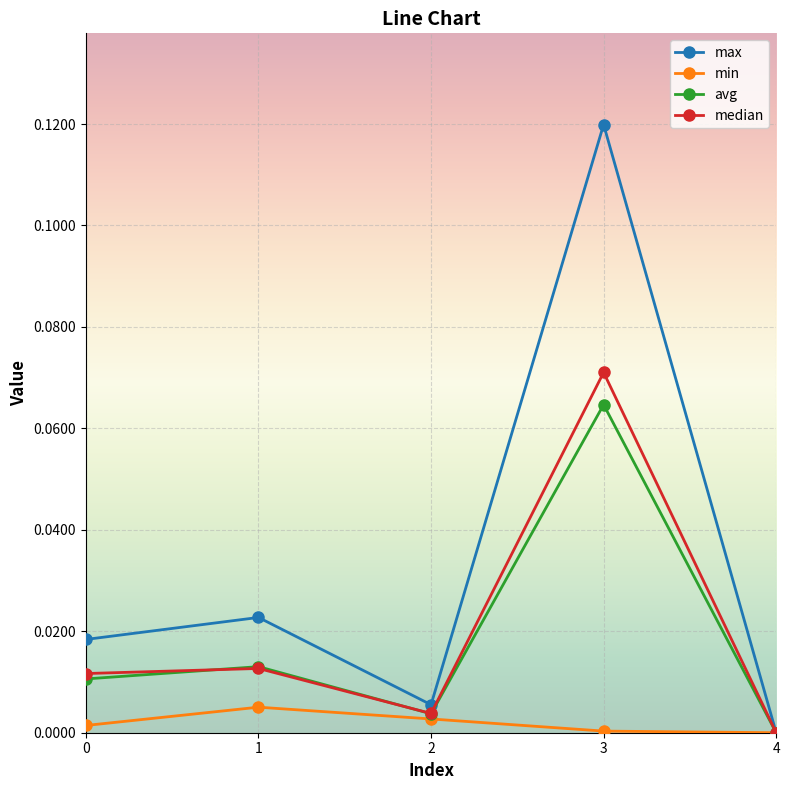

In median, how many points are lower than both neighbors (excluding endpoints)?

1